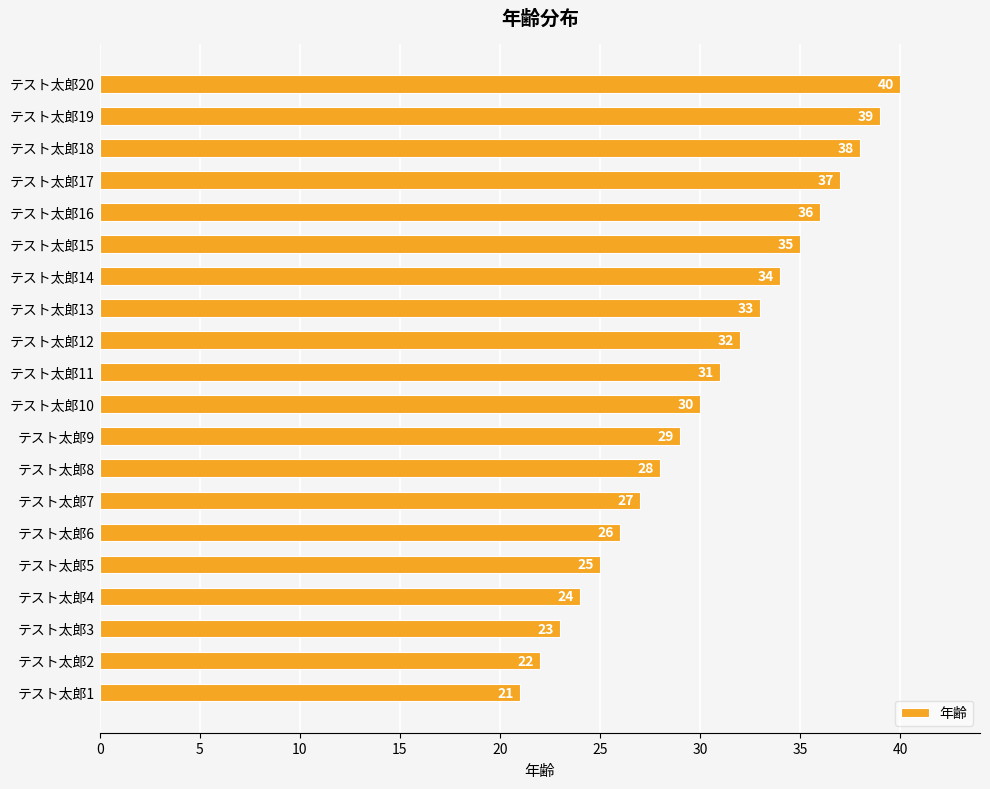

List the labels in order of value, largest first.

テスト太郎20, テスト太郎19, テスト太郎18, テスト太郎17, テスト太郎16, テスト太郎15, テスト太郎14, テスト太郎13, テスト太郎12, テスト太郎11, テスト太郎10, テスト太郎9, テスト太郎8, テスト太郎7, テスト太郎6, テスト太郎5, テスト太郎4, テスト太郎3, テスト太郎2, テスト太郎1